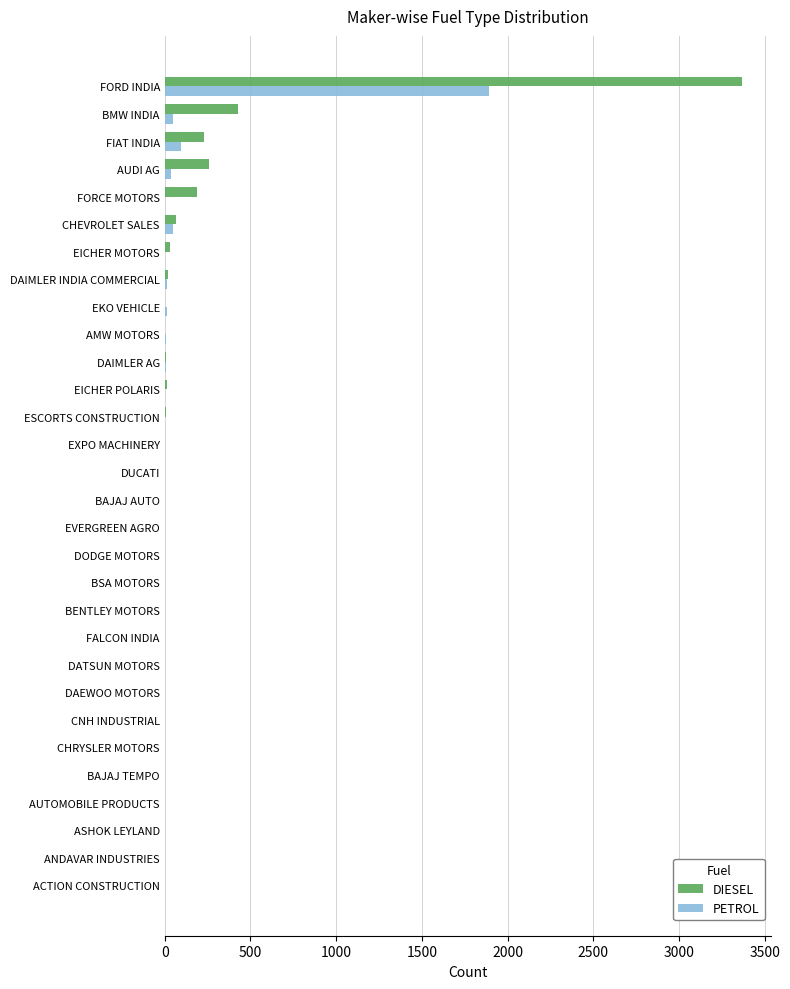

What is the sum of all DIESEL values?

4629